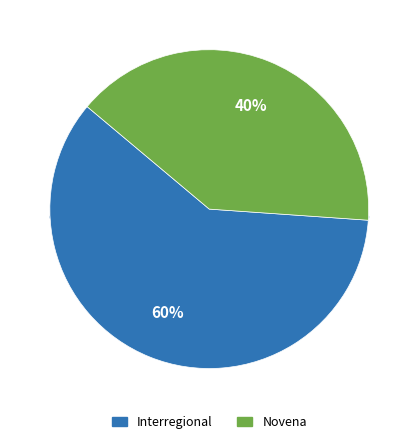

To the nearest percent, what is the difference between the Novena and Interregional slice percentages?

20%